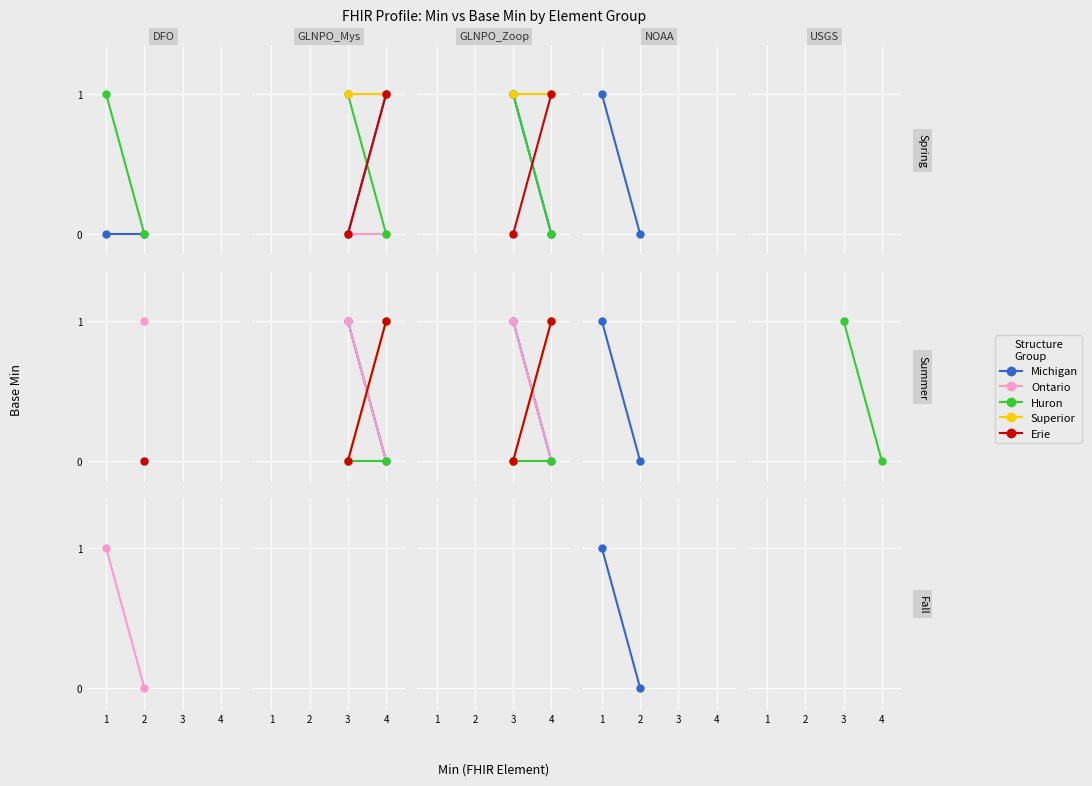

Between 1 and 2, which series saw the biggest shift?

Michigan